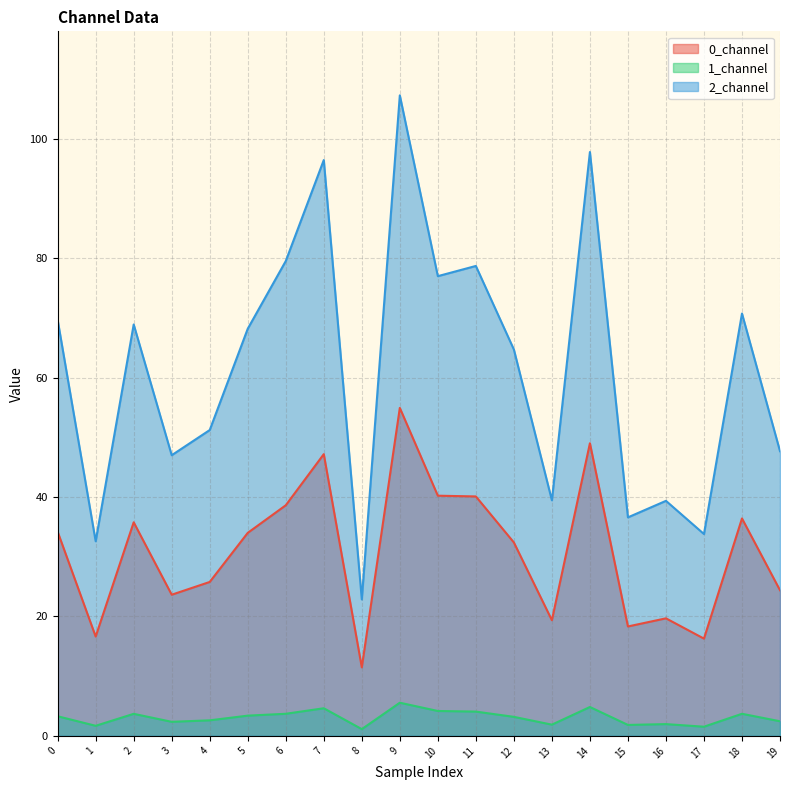

True or false: 2_channel and 0_channel intersect in this chart.

False